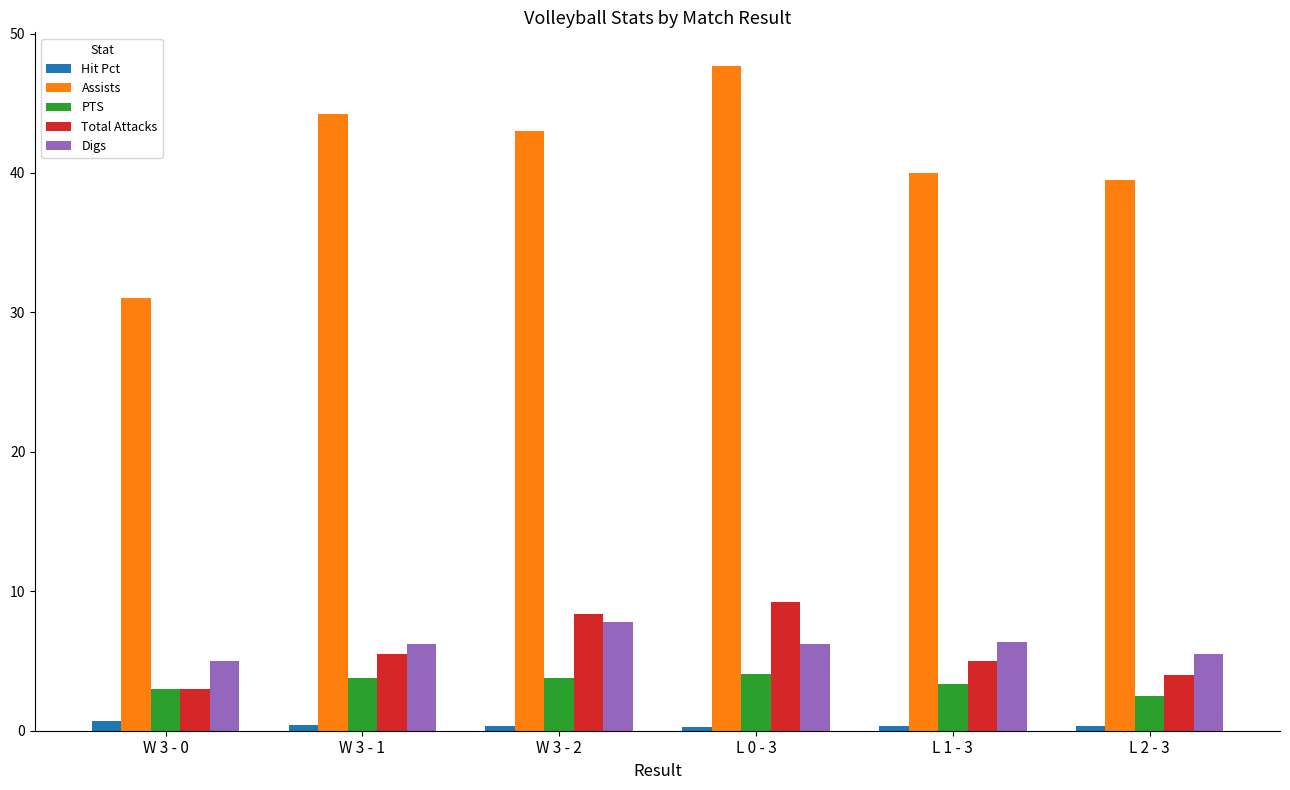

At how many categories does at least one series exceed 36?

5